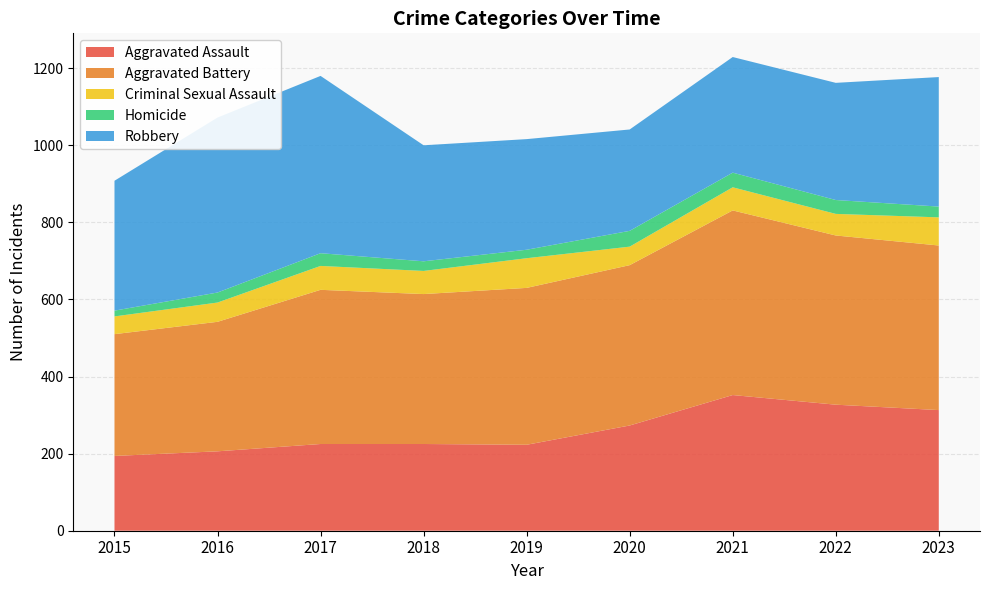

Reading left to right, transcribe all the data shown in this chart.

Aggravated Assault: 194	206	225	225	223	273	352	327	313
Aggravated Battery: 316	336	400	389	407	416	479	439	427
Criminal Sexual Assault: 46	50	62	60	77	48	60	56	73
Homicide: 15	26	33	25	22	41	38	36	28
Robbery: 337	454	460	301	287	263	300	304	336